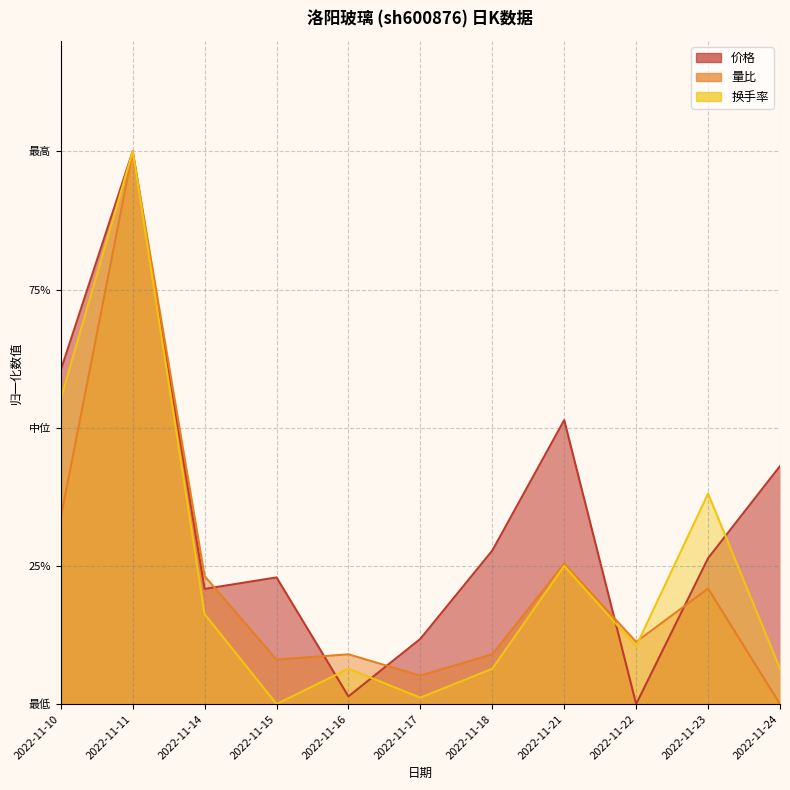

Between which two adjacent categories do 换手率 and 量比 first intersect?

2022-11-22 and 2022-11-23